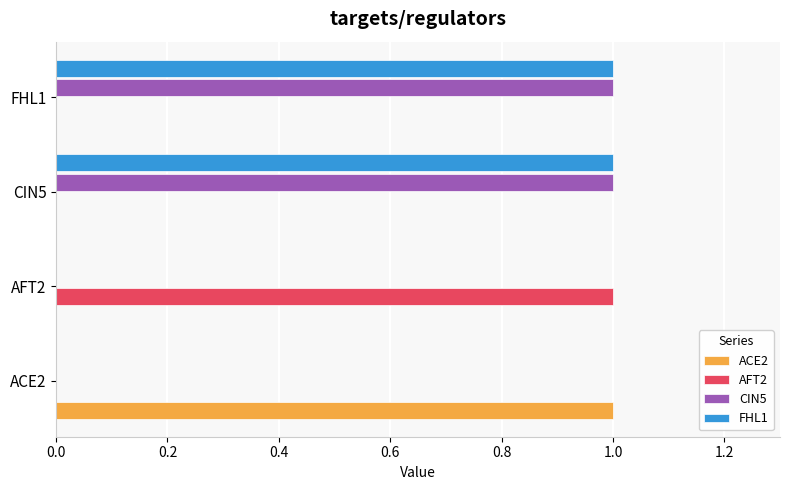

The value of AFT2 at AFT2 is 1. True or false?

True